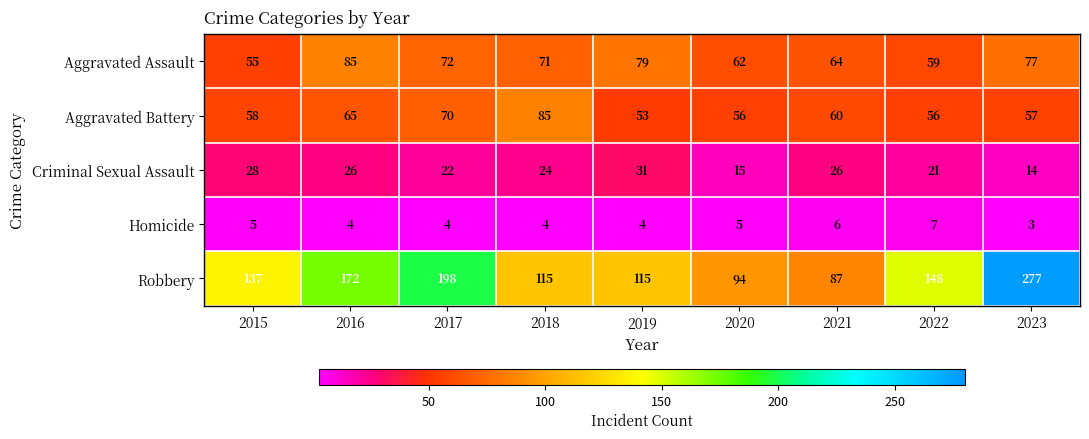

At which category is the sum across all series the highest?

2023